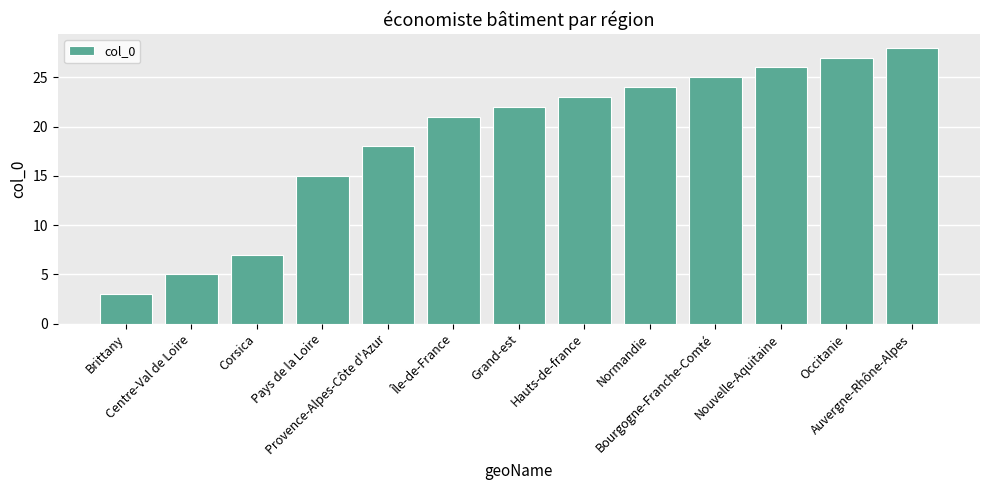

Reading right to left, extract all data points from this chart.

Auvergne-Rhône-Alpes=28	Occitanie=27	Nouvelle-Aquitaine=26	Bourgogne-Franche-Comté=25	Normandie=24	Hauts-de-france=23	Grand-est=22	Île-de-France=21	Provence-Alpes-Côte d'Azur=18	Pays de la Loire=15	Corsica=7	Centre-Val de Loire=5	Brittany=3